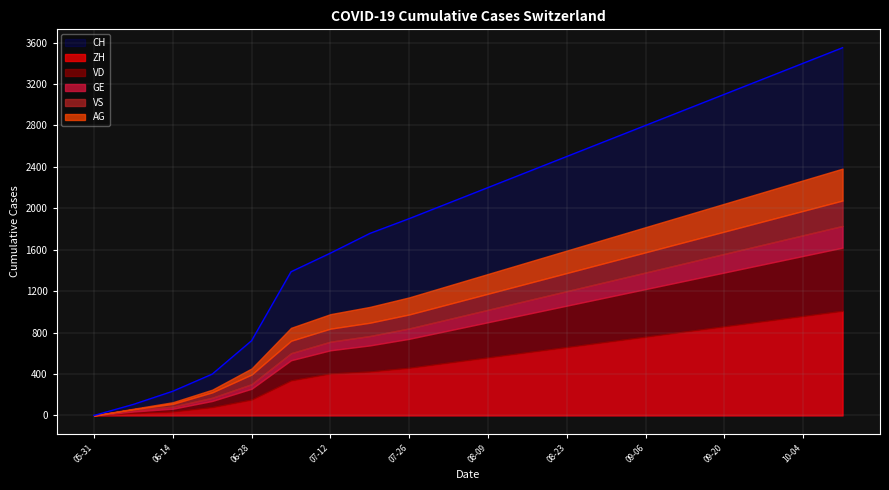

How many values in the VS series exceed 155?

9